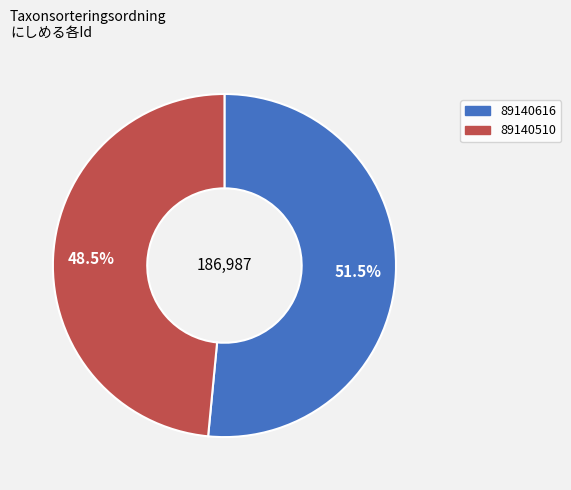

Count the number of slices in the pie.

2